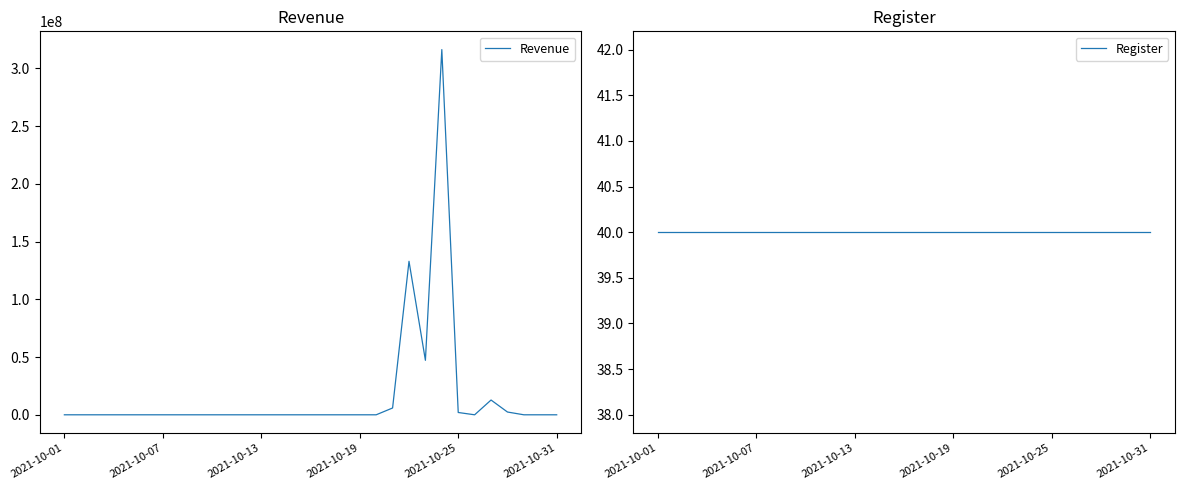

At which category does Revenue reach its first local peak?

21